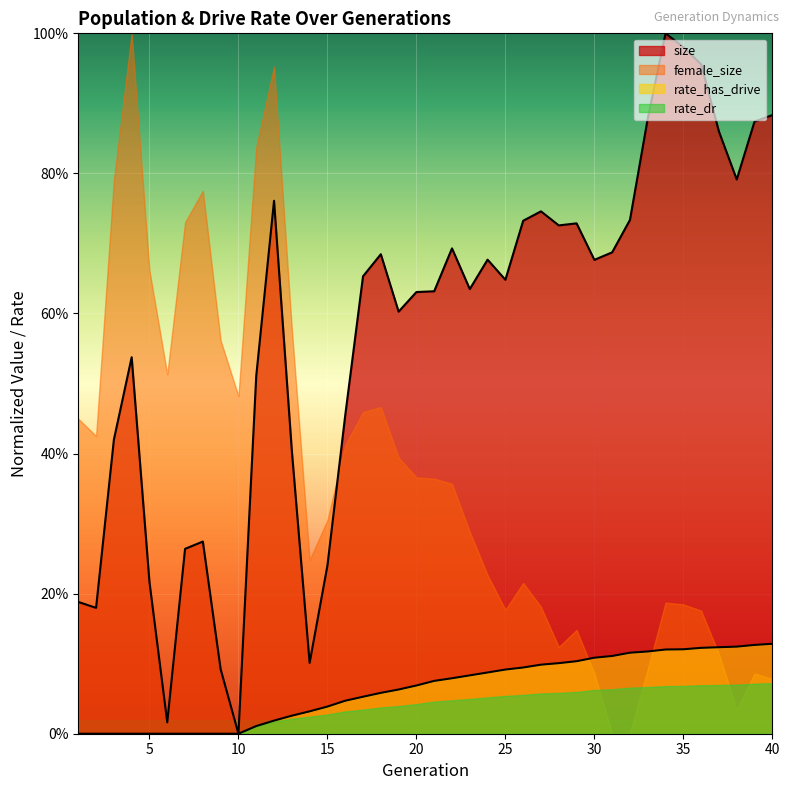

How many positive values does the size series have?

39